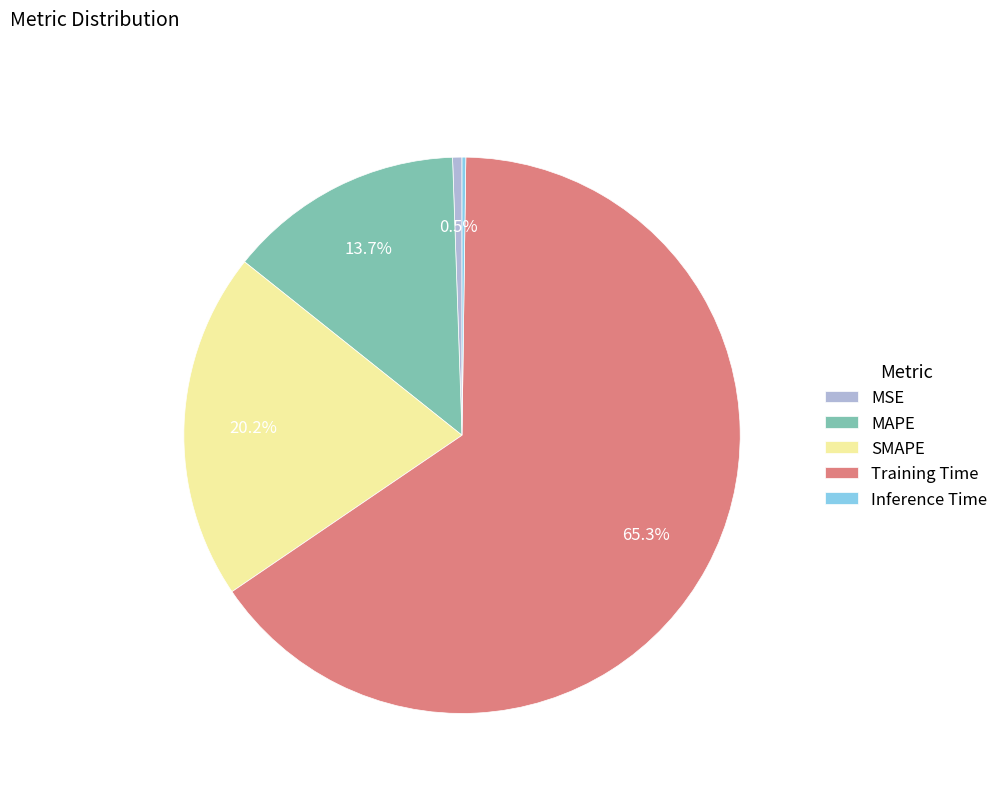

Is there a majority slice in this chart?

Yes